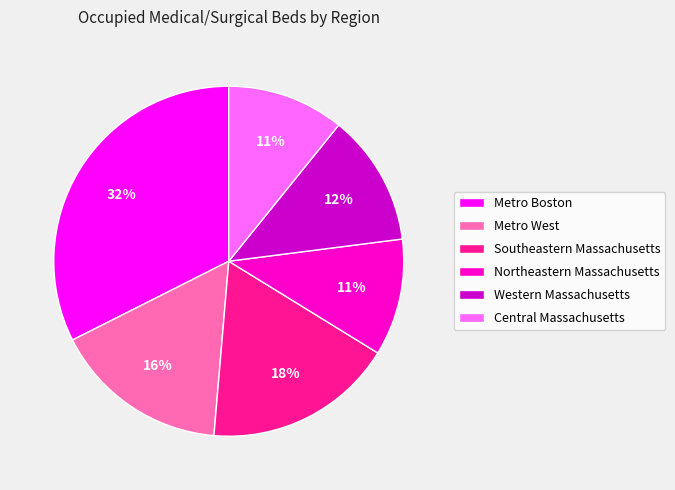

Count the number of slices in the pie.

6